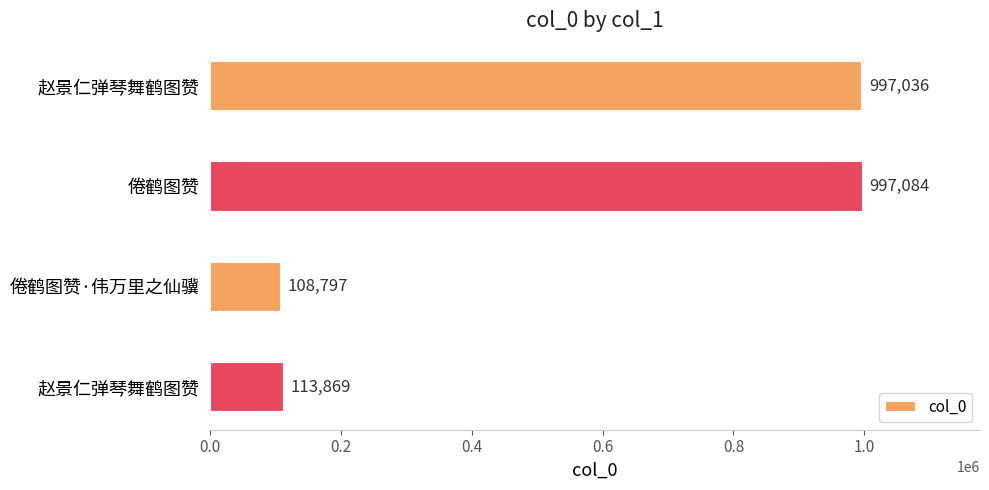

Does the chart contain stacked bars?

No